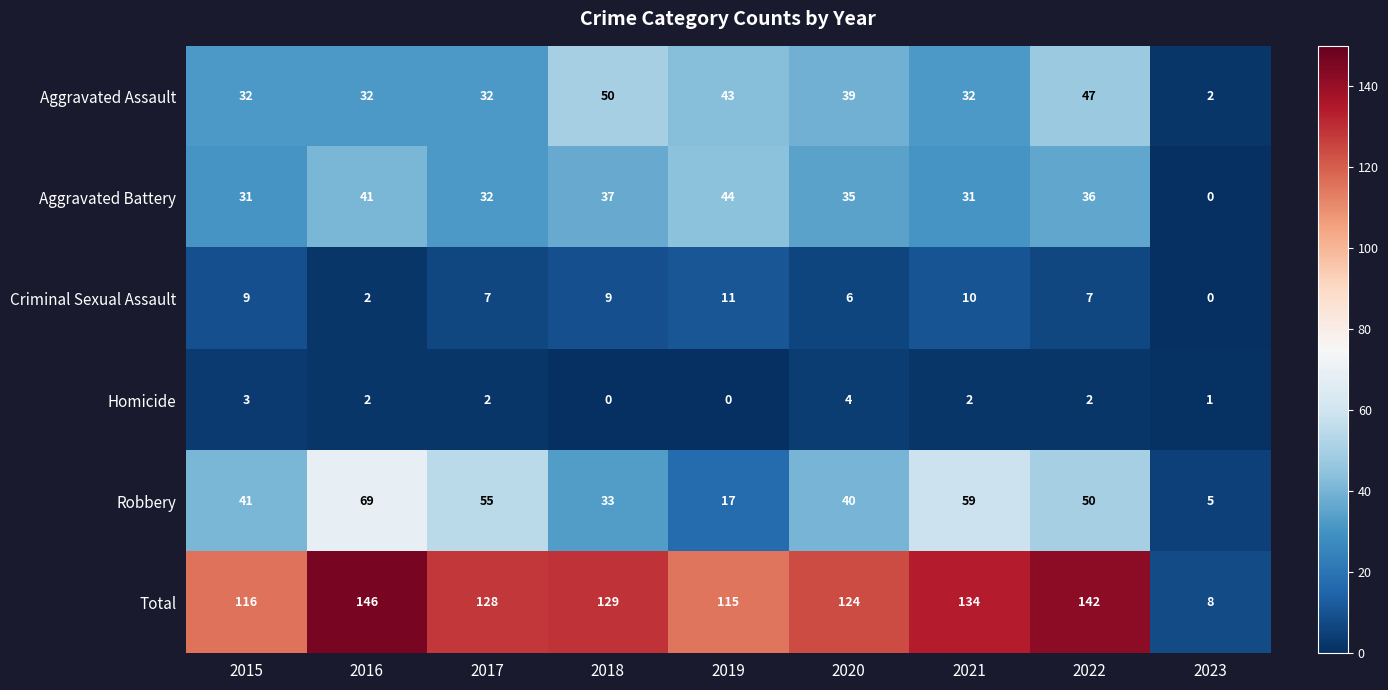

Between 2015 and 2019, which series saw the biggest shift?

Robbery